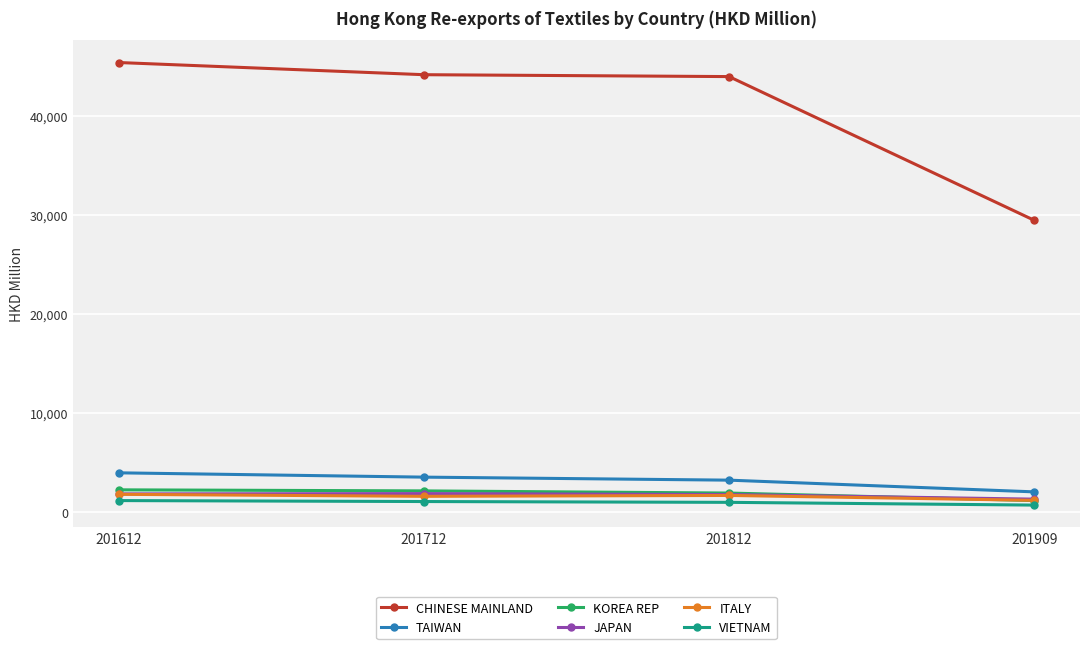

True or false: VIETNAM and ITALY cross at least once.

False